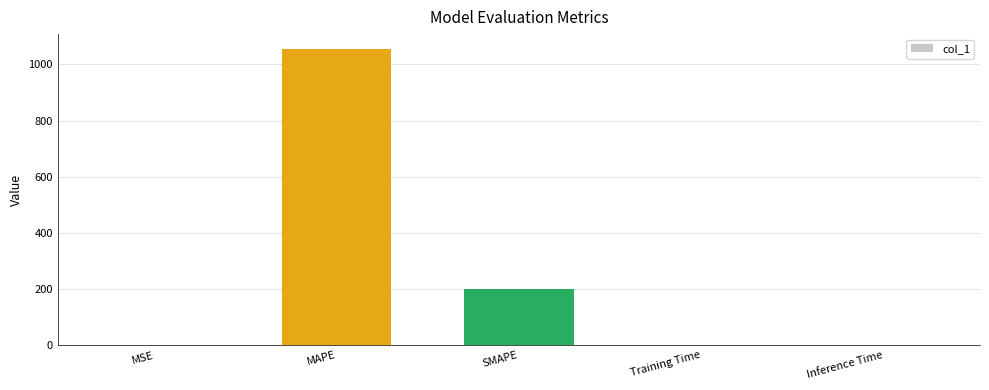

True or false: the data shows 1055.3 at MAPE.

True